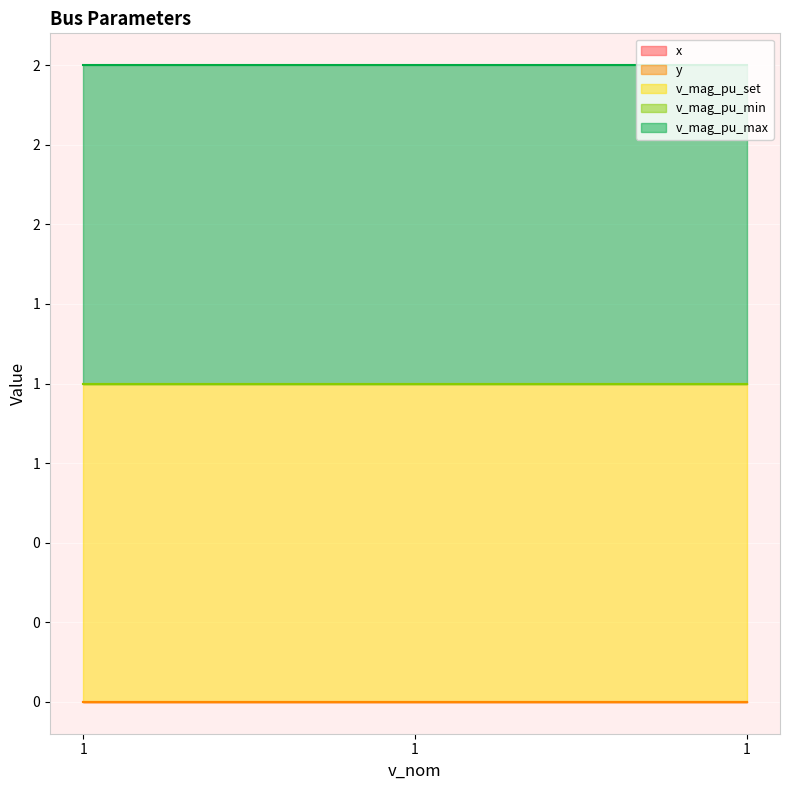

Which series has the largest range (max minus min)?

x